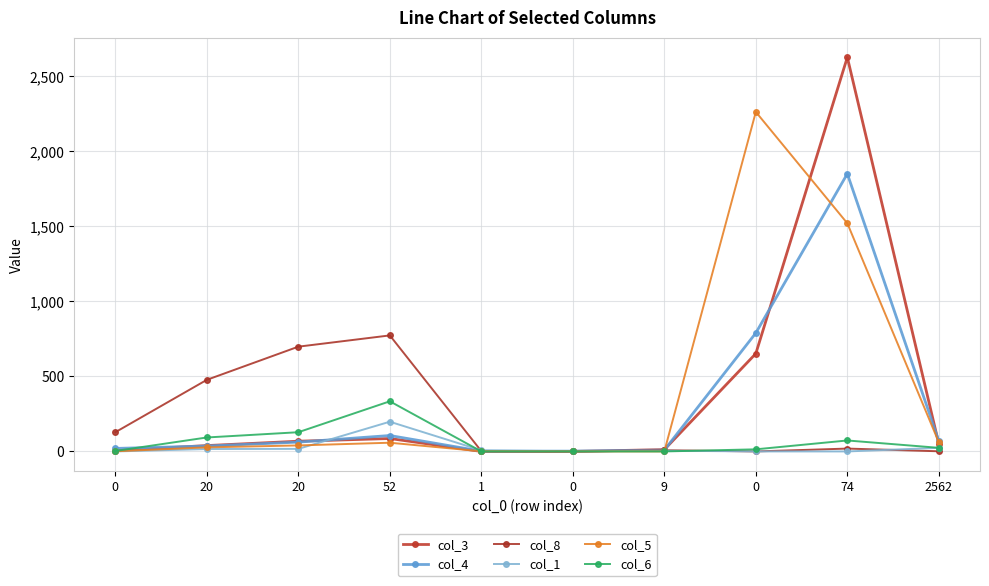

What are all the series names shown in the legend?

col_3, col_4, col_8, col_1, col_5, col_6